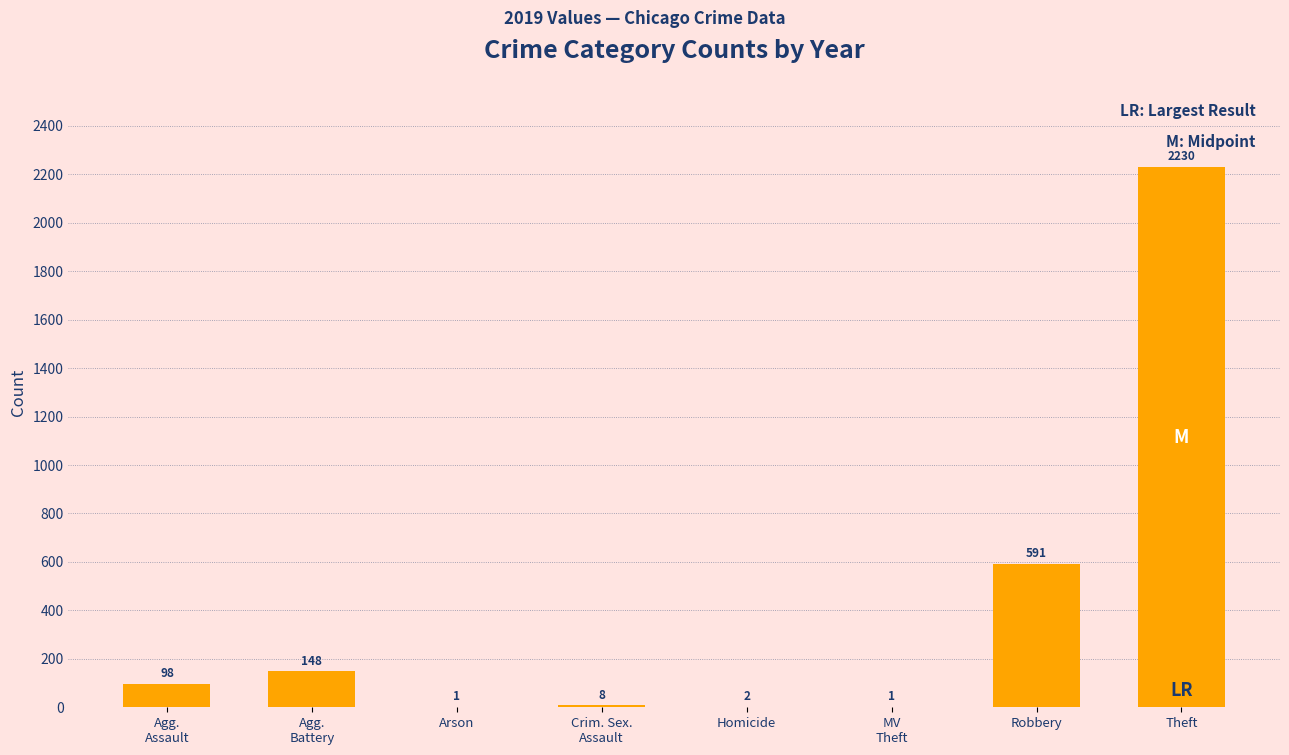

At which category does the chart reach its peak across all series?

Theft